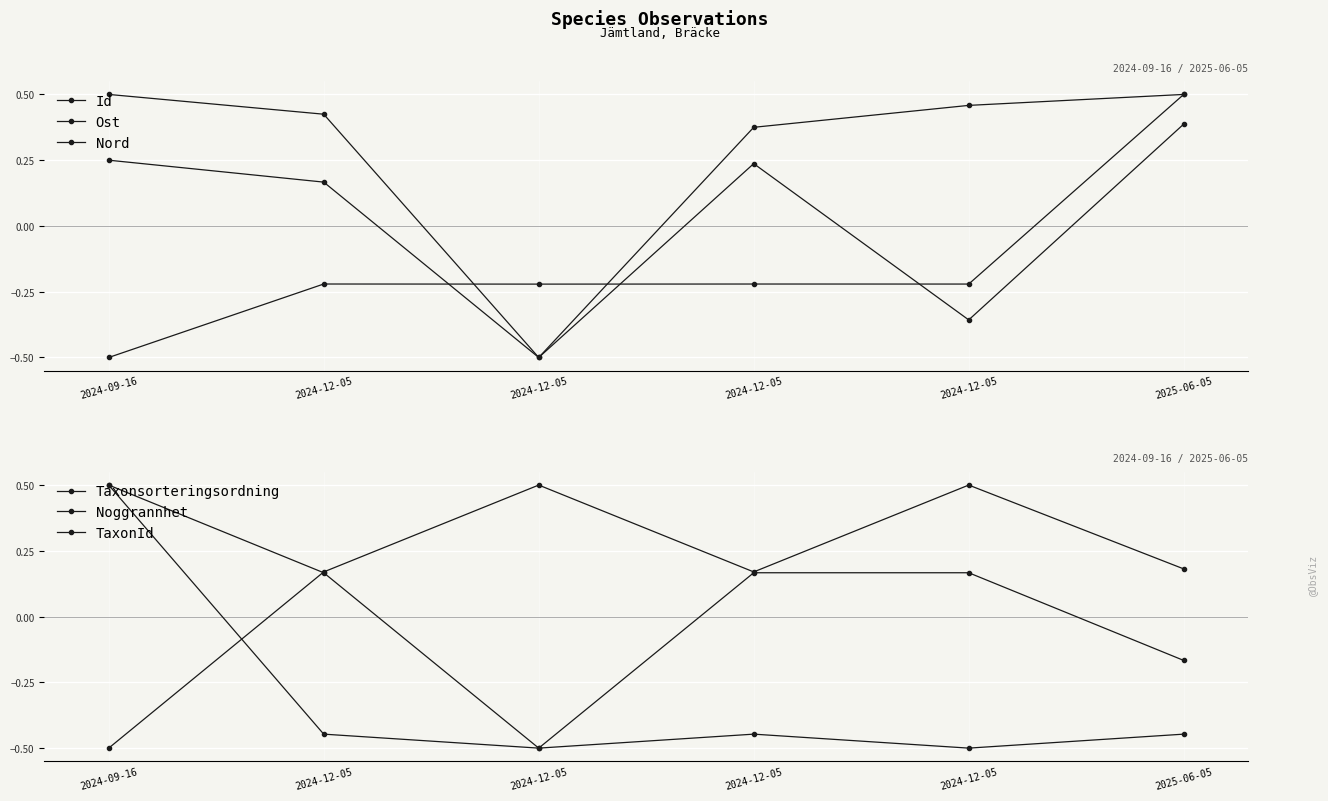

What are all the series names shown in the legend?

Id, Ost, Nord, Taxonsorteringsordning, Noggrannhet, TaxonId